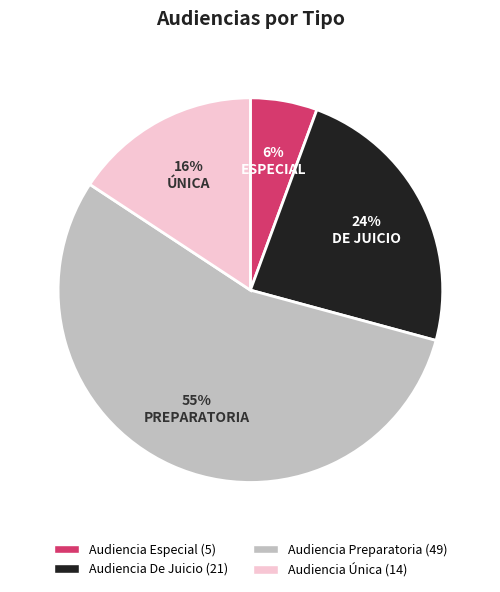

Do Audiencia Preparatoria and Audiencia Especial together represent more than half of the pie?

Yes